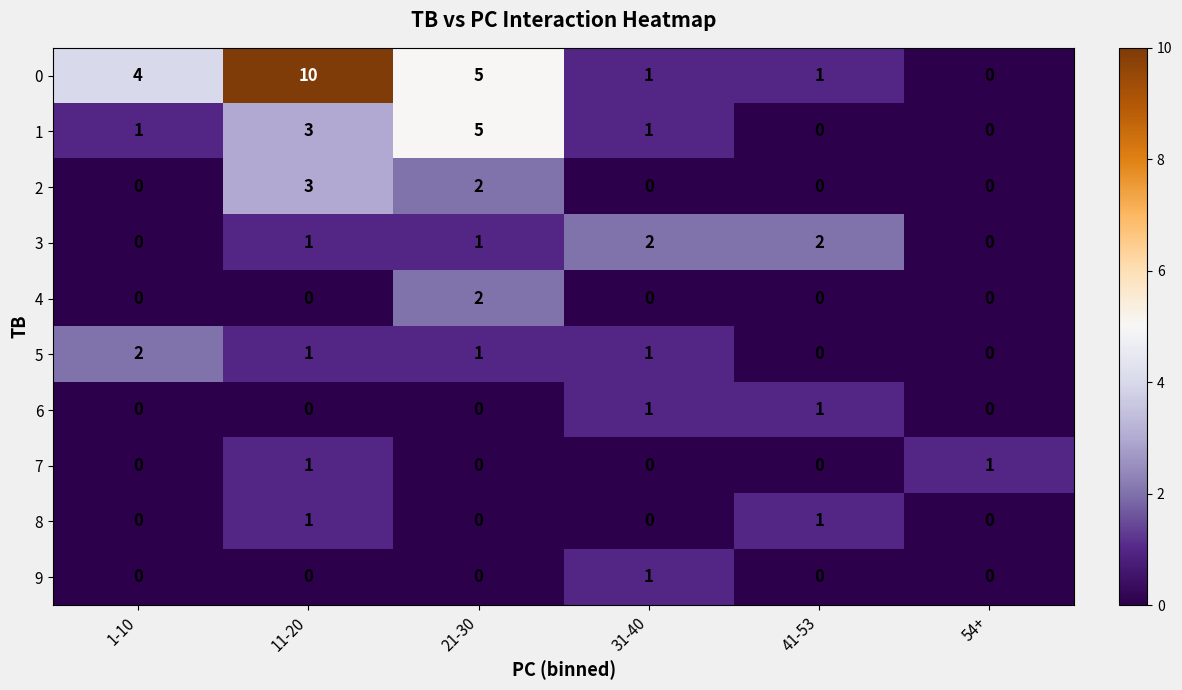

Which series has the widest spread of values?

0